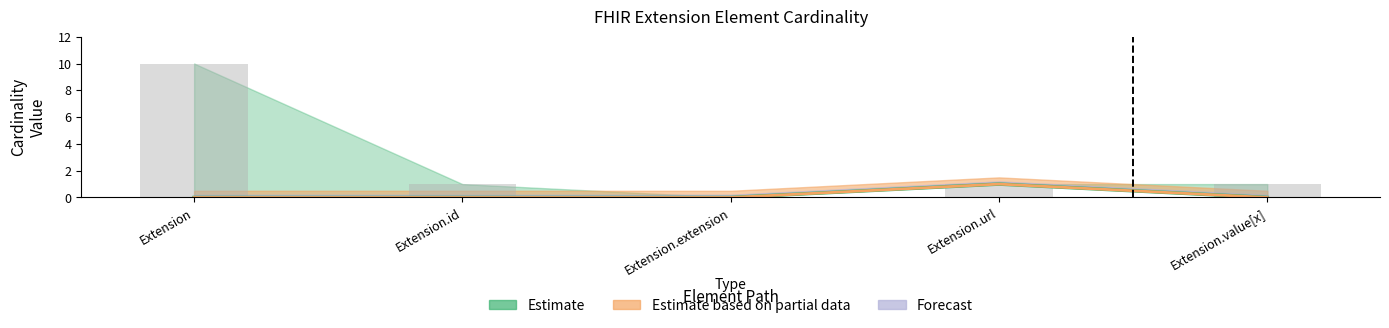

The value of Max_numeric at Extension.url is 2. True or false?

False